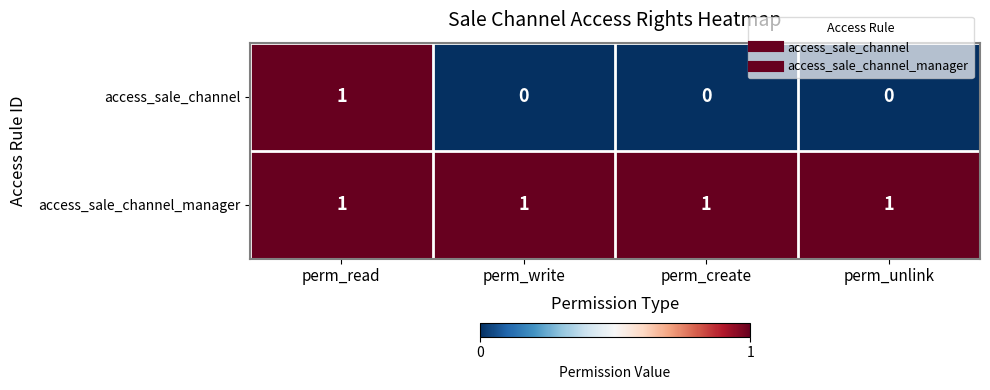

What is the spread (max minus min) of values at perm_create?

1